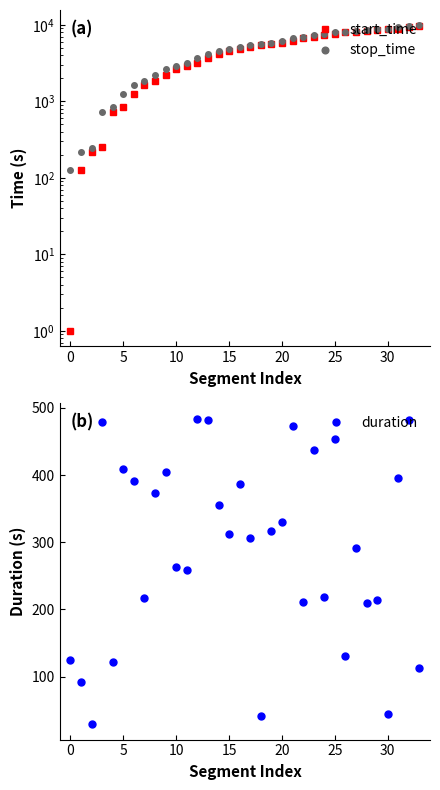

What are all the series names shown in the legend?

start_time, stop_time, duration